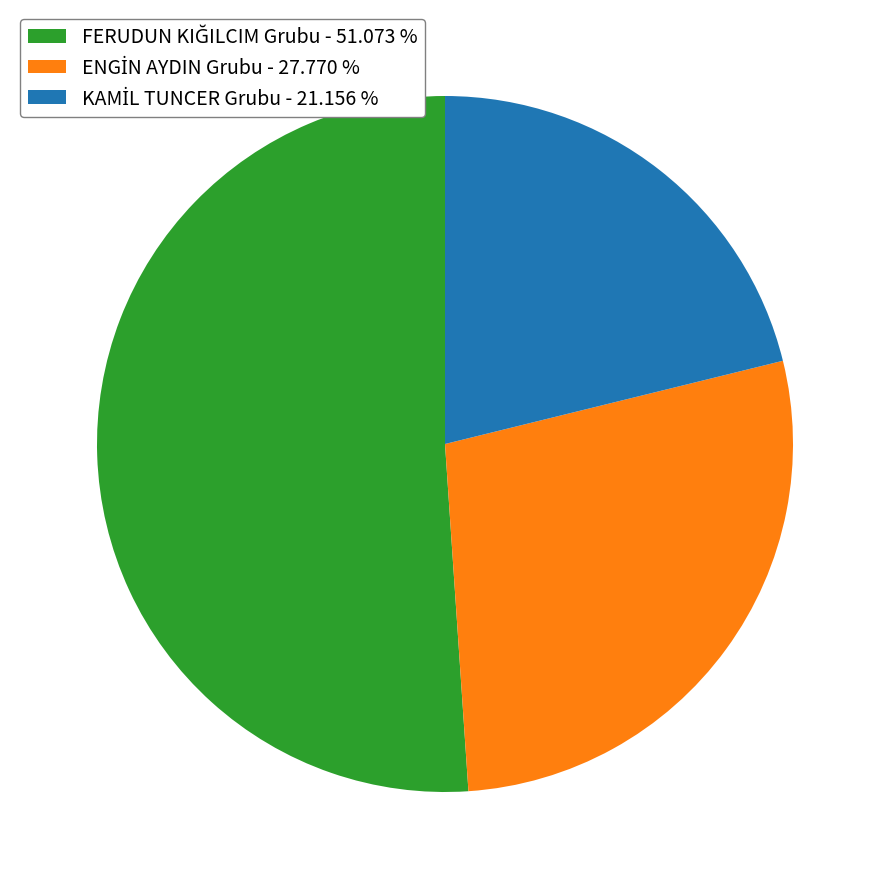

Is there any slice that represents more than half of the pie?

Yes